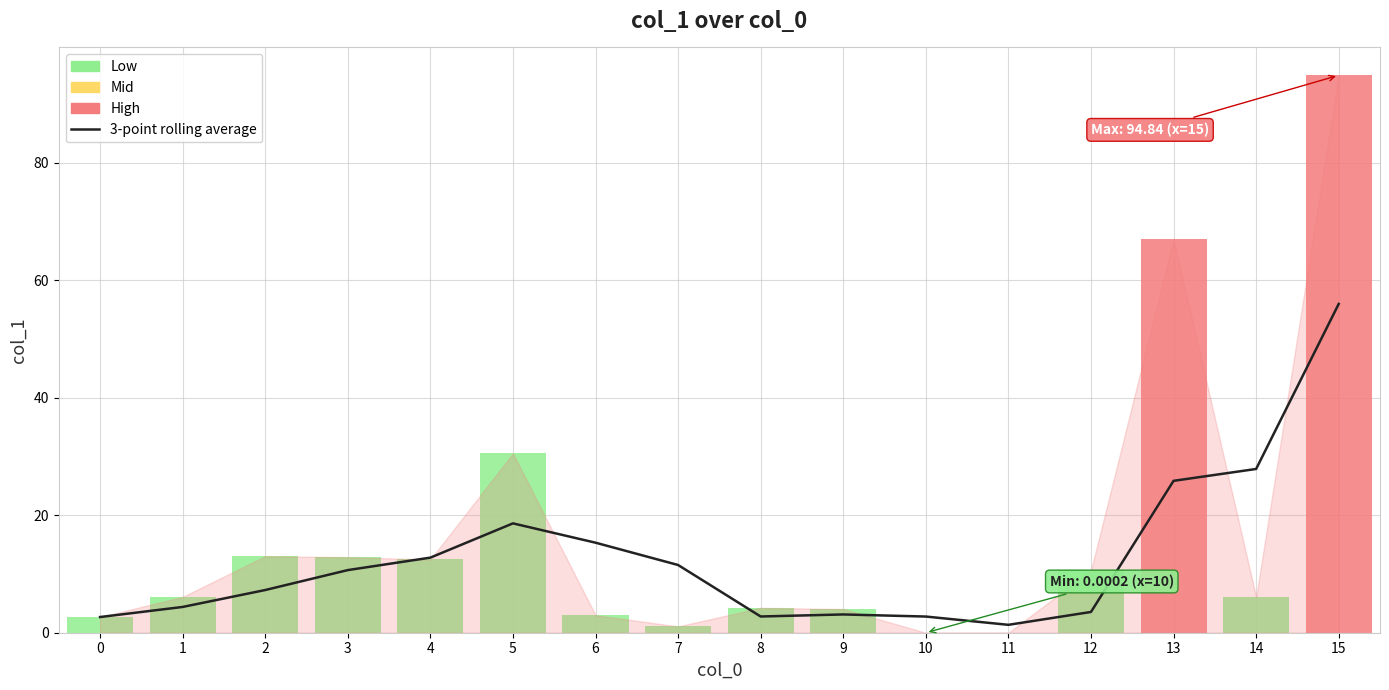

The chart shows a value of 4.4 at 1. True or false?

True